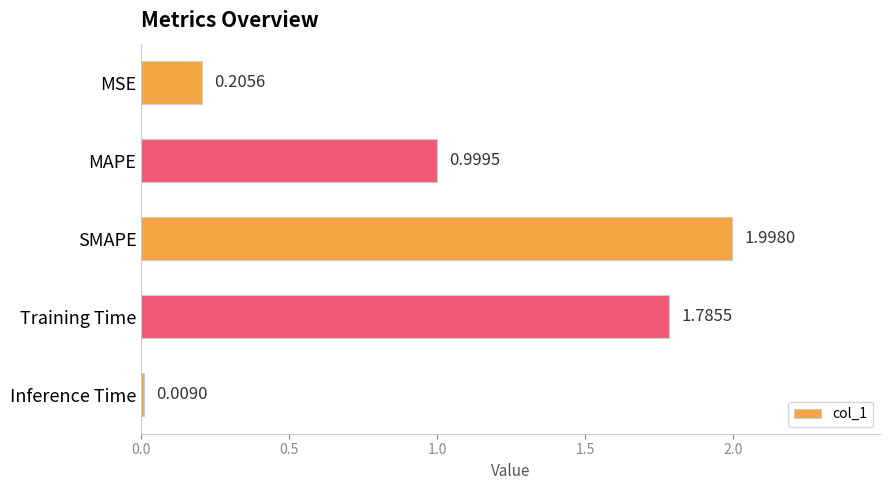

Rank the categories by value from lowest to highest.

Inference Time, MSE, MAPE, Training Time, SMAPE